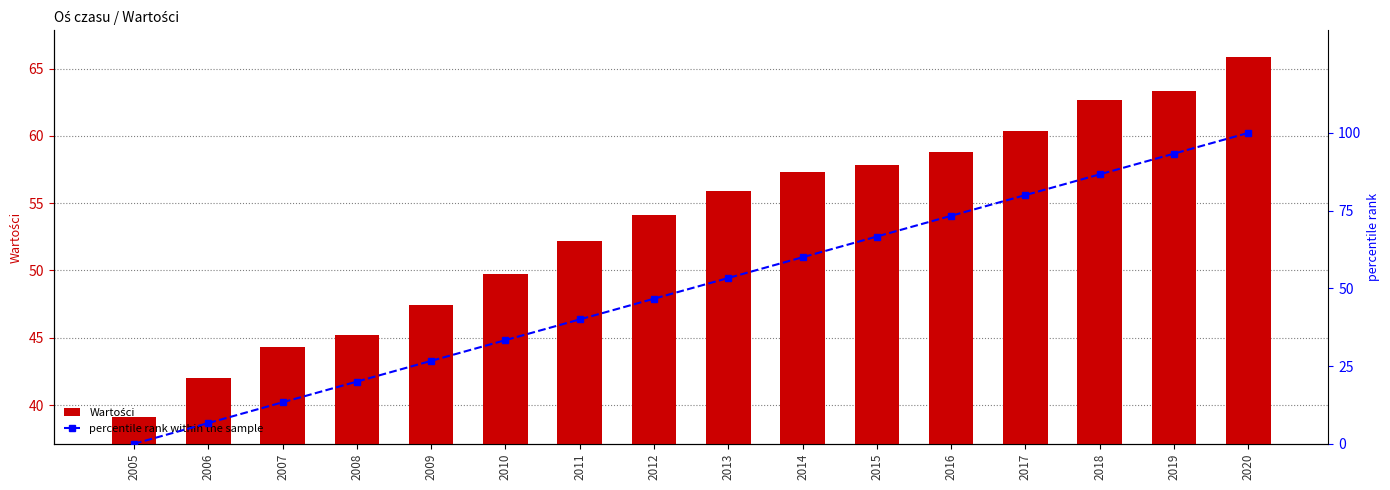

What is the difference between the percentile rank within the sample values at 2006 and 2009?

20.0